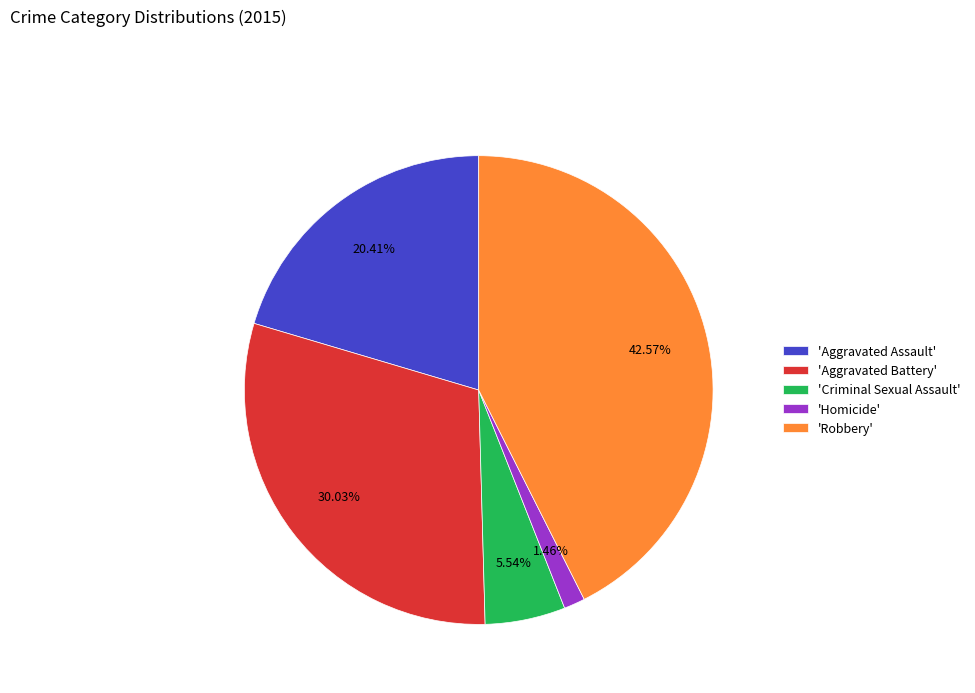

Do 'Criminal Sexual Assault' and 'Homicide' together represent more than half of the pie?

No